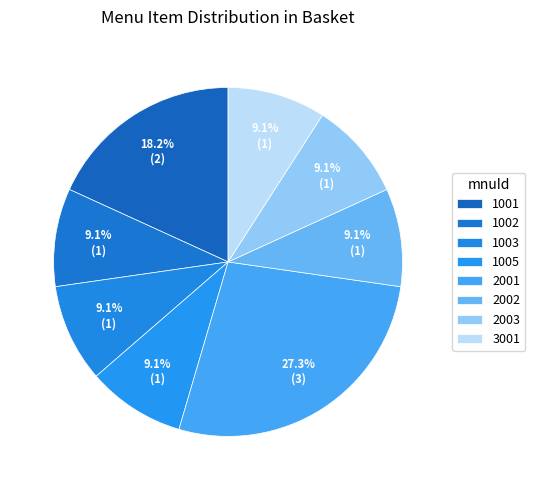

How many slices are in this pie chart?

8